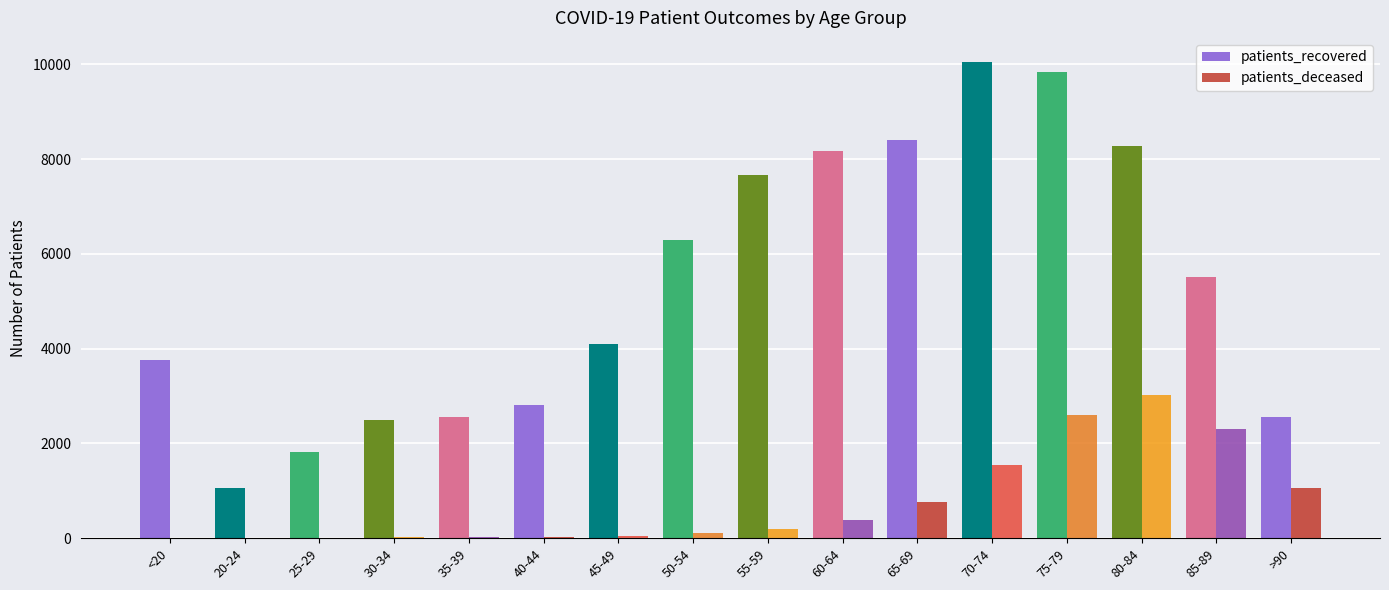

True or false: patients_recovered has a value of 2498 at 30-34.

True